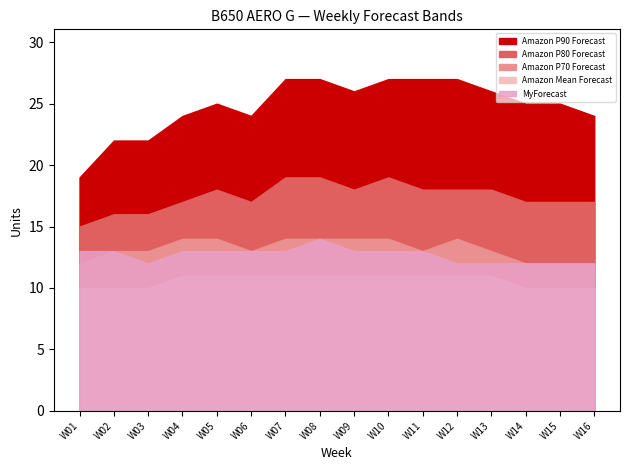

How many values in the Amazon P90 Forecast series are below 25?

6